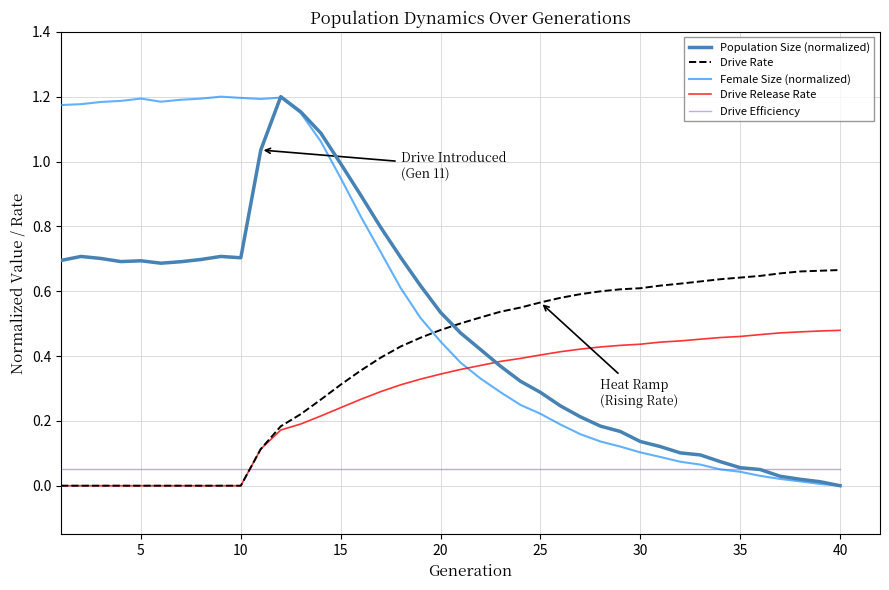

Which series has the largest total across all categories?

Female Size (normalized)